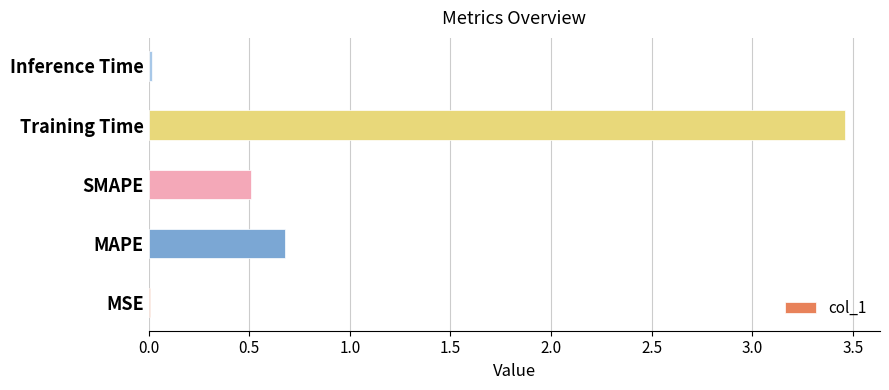

What is the sum of all values?

4.7